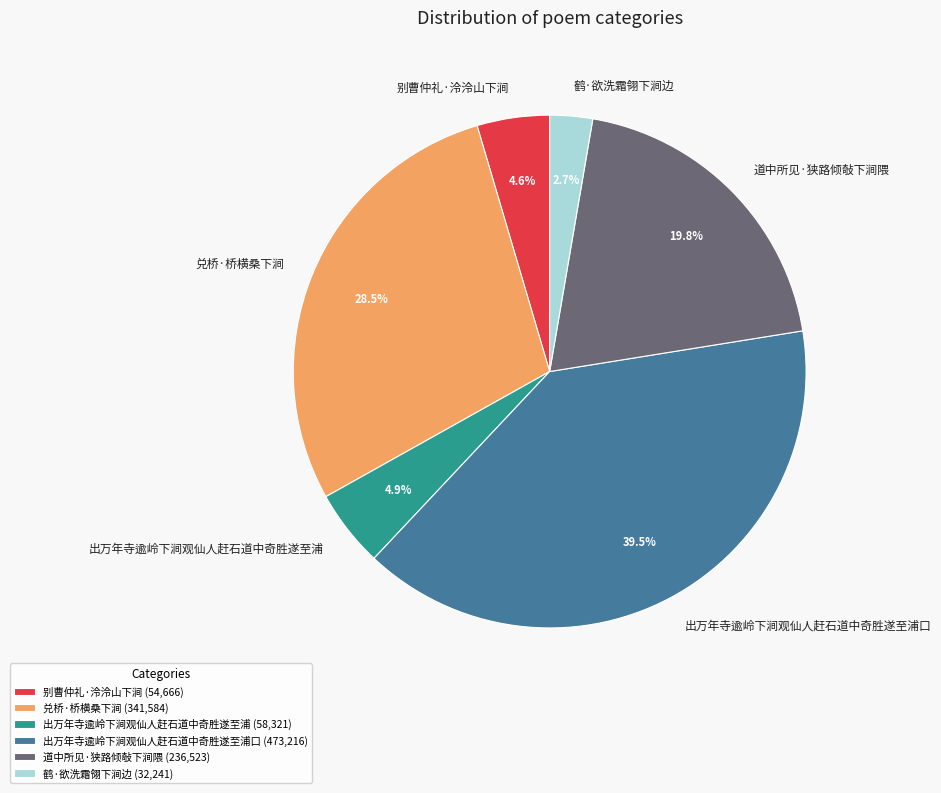

Which slice is the smallest?

鹤·欲洗霜翎下涧边